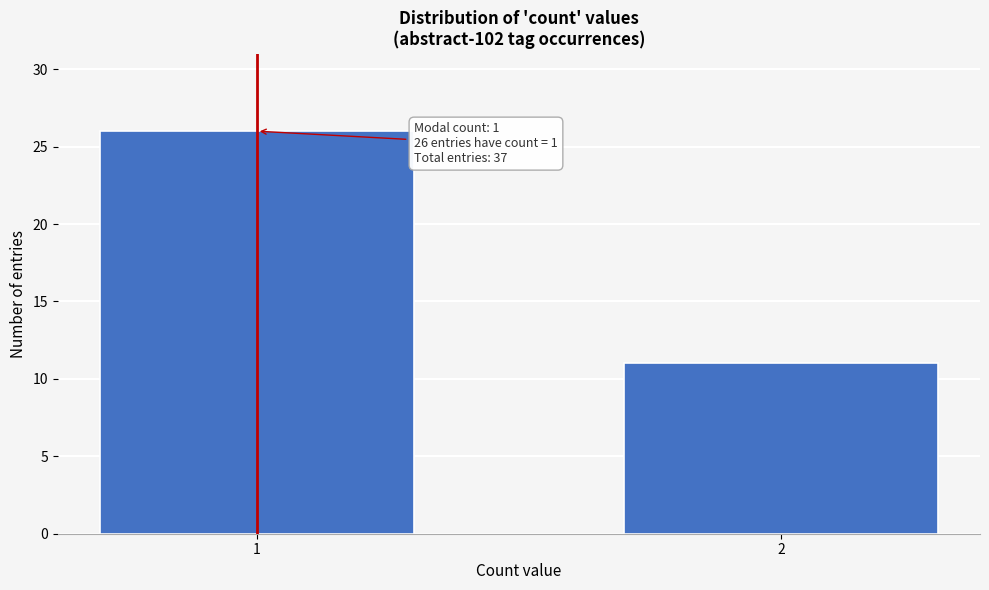

Reading left to right, extract all data points from this chart.

1=26	2=11